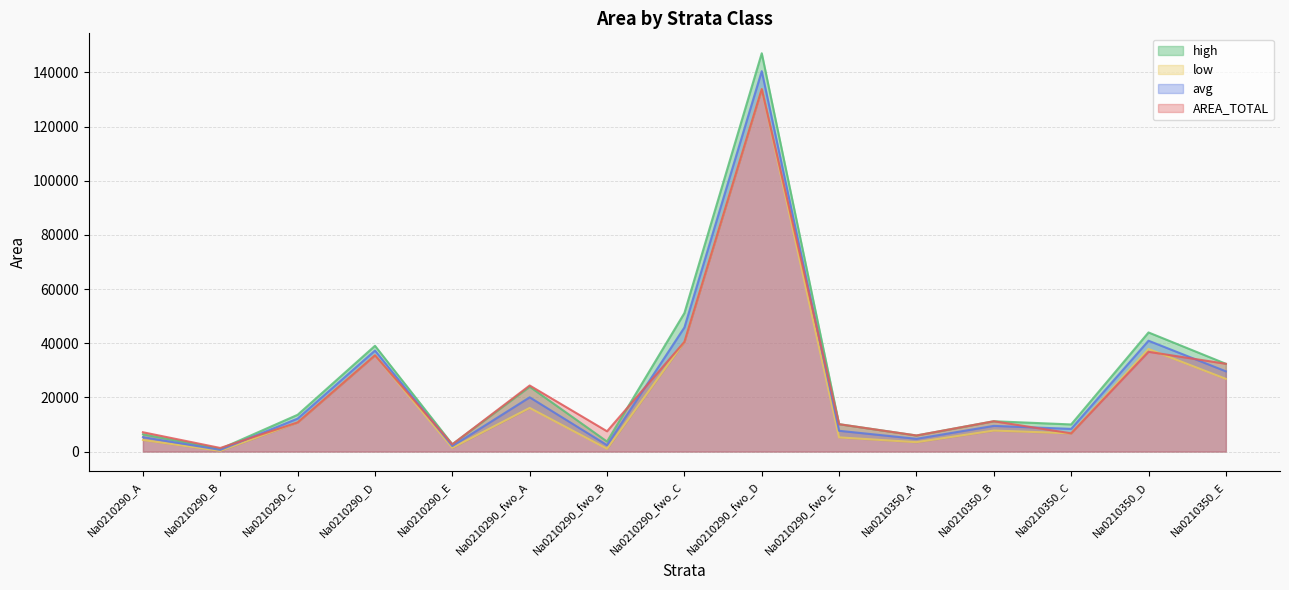

Reading right to left, what are all the values shown in this chart?

AREA_TOTAL: 32407.2	36832.2	6729.1	11198.9	5941.2	10112.0	133819.0	40497.3	7487.7	24393.0	2685.5	35539.6	10755.3	1330.4	7136.4
avg: 29624.5	40922.2	8373.5	9481.1	4707.3	7673.2	140432.2	45813.6	2364.1	20025.8	2037.9	37296.0	12167.2	627.8	5318.5
low: 26841.9	37865.7	6729.1	7763.4	3473.3	5234.5	133819.0	40497.3	1024.7	16111.0	1390.2	35539.6	10755.3	272.1	4278.7
high: 32407.2	43978.7	10017.9	11198.9	5941.2	10112.0	147045.3	51129.9	3703.4	23940.7	2685.5	39052.3	13579.1	983.6	6358.2